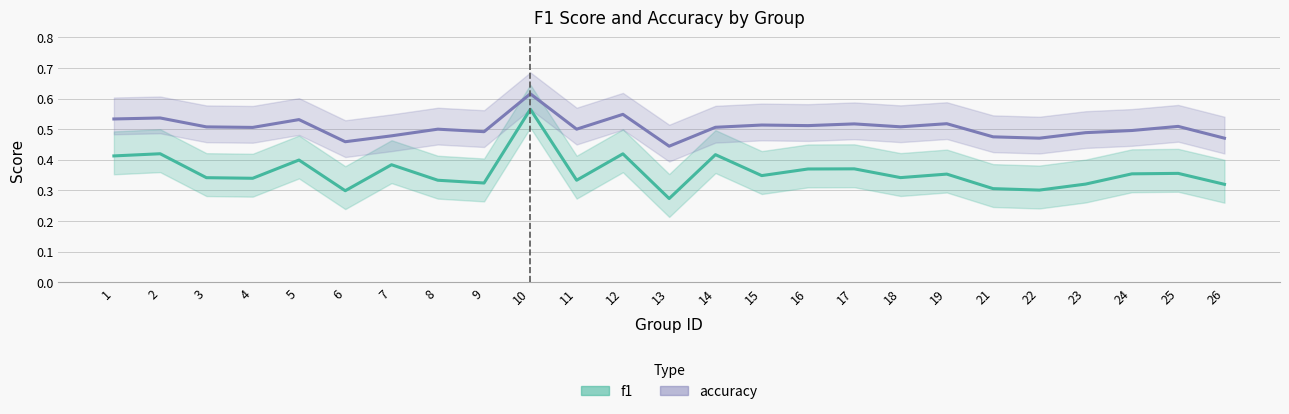

Which category has the lowest value in the accuracy series?

13